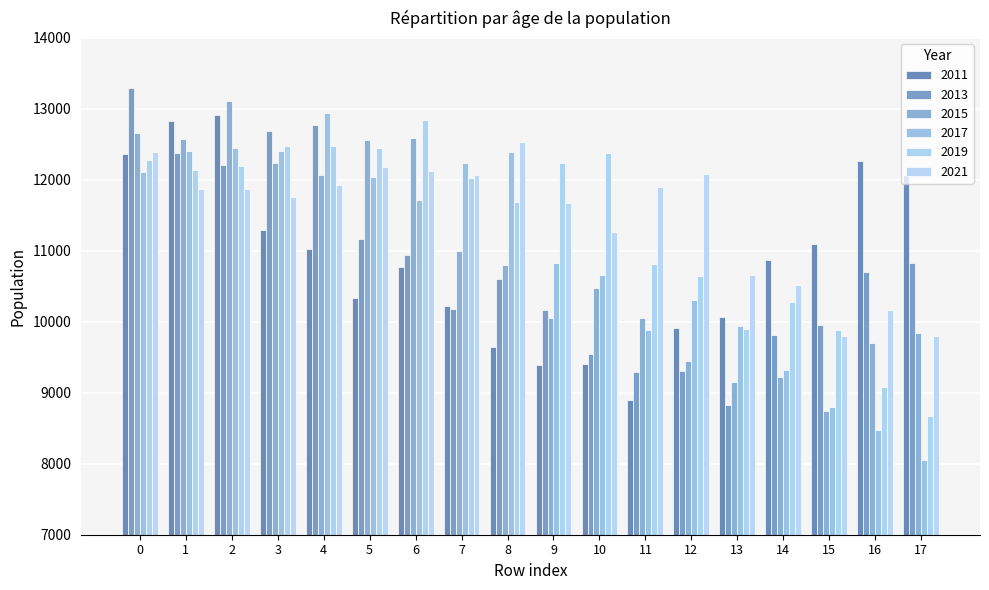

Rank the categories by 2021 value from highest to lowest.

8, 0, 5, 6, 12, 7, 4, 11, 1, 2, 3, 9, 10, 13, 14, 16, 17, 15